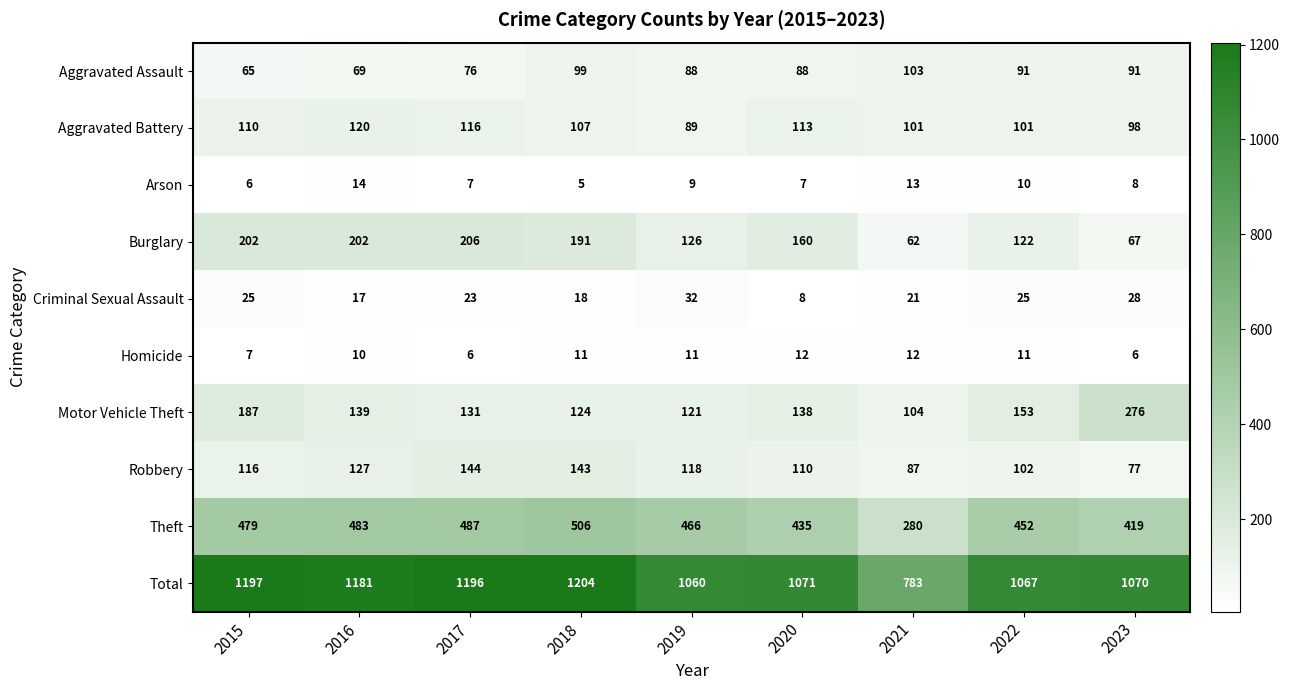

What is the difference between the highest and lowest values at 2018?

1199